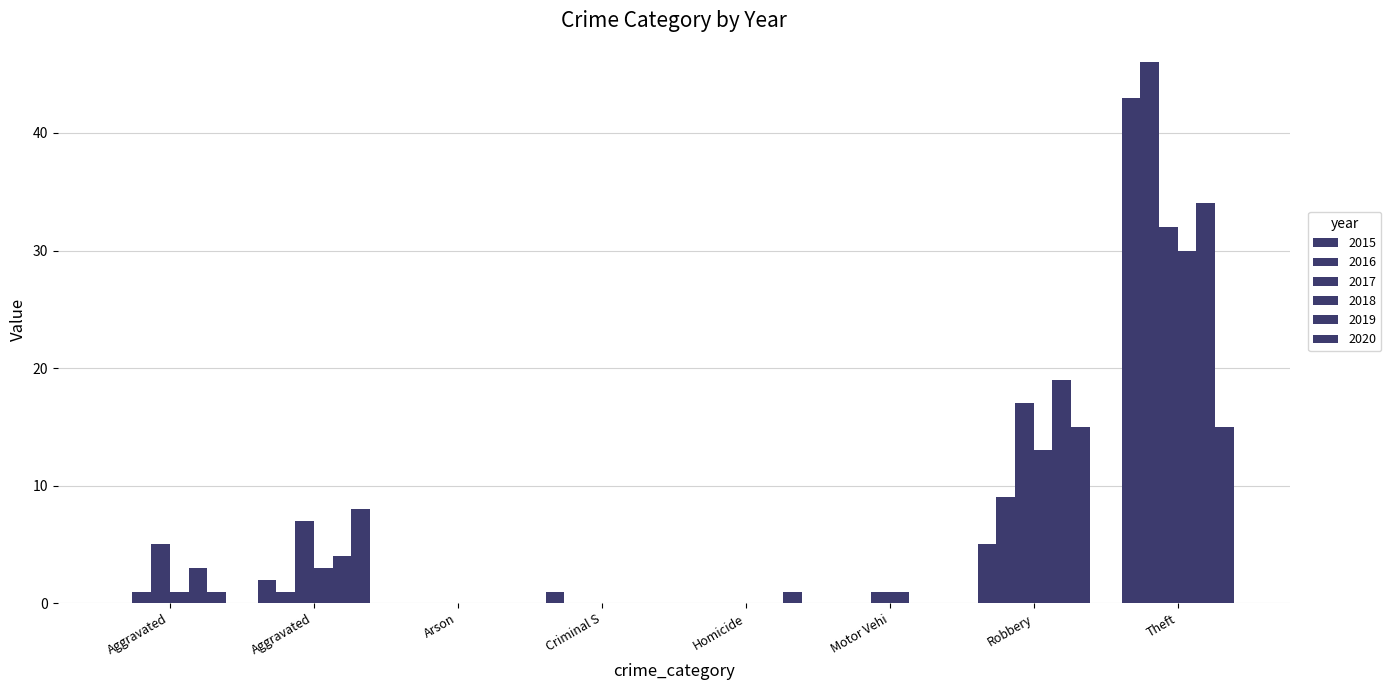

How many groups of bars are there?

8